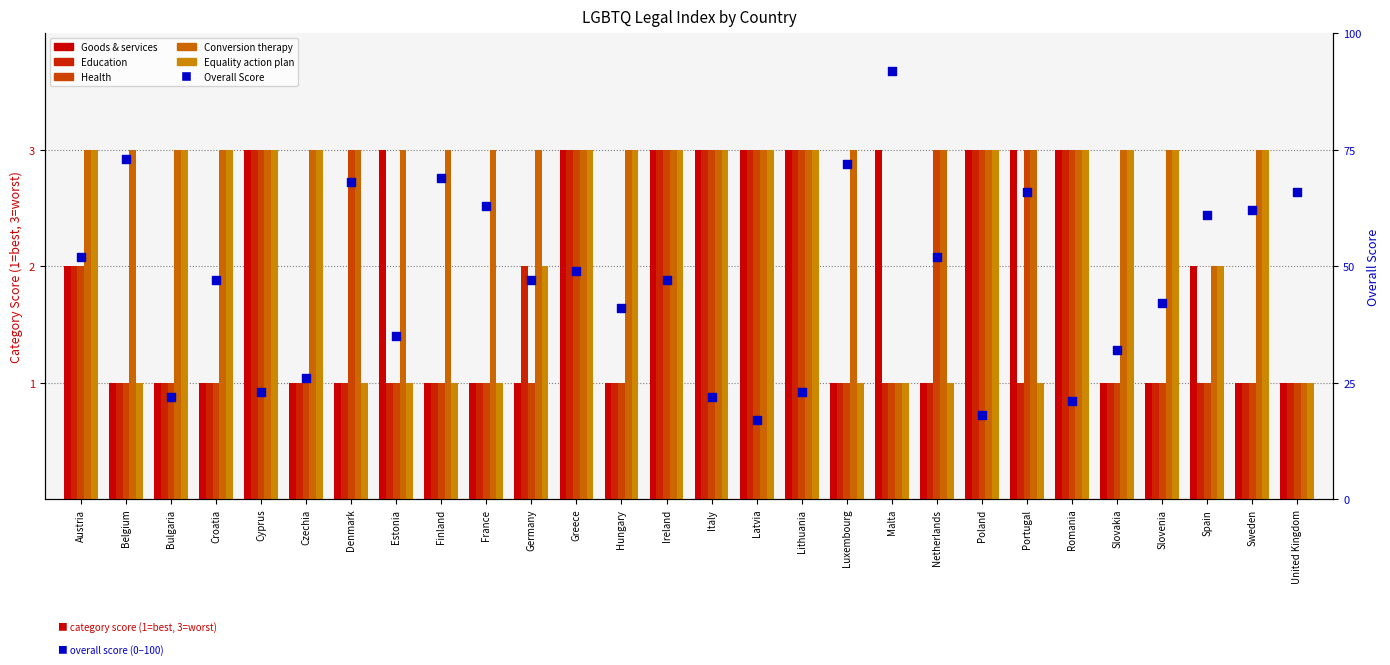

Which series has the largest total across all categories?

Overall Score